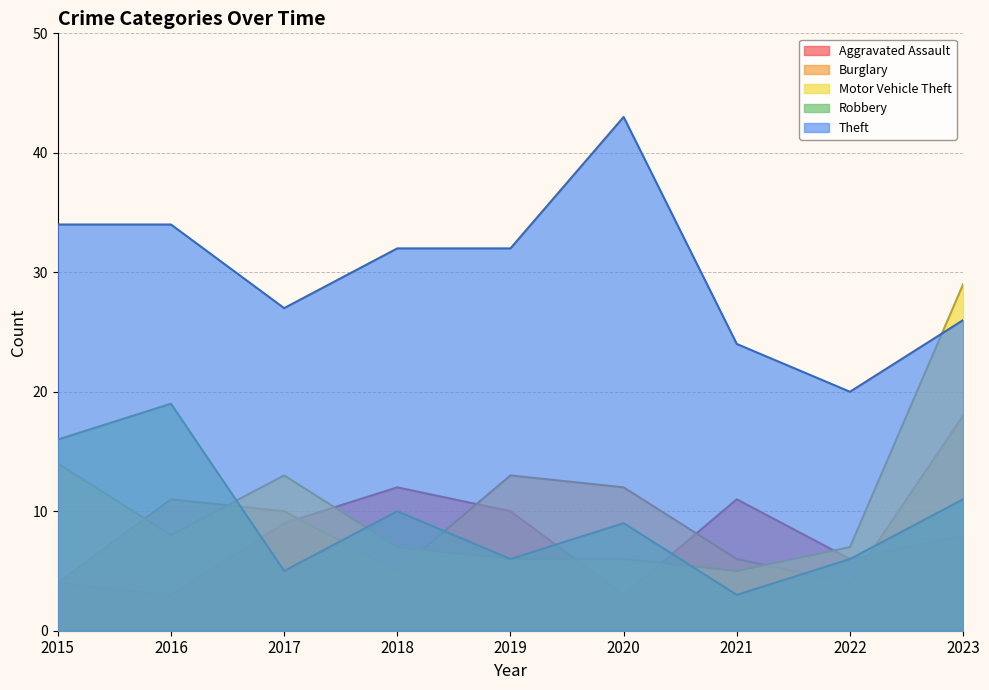

Reading right to left, extract all data points from this chart.

Aggravated Assault: 8	6	11	3	10	12	9	3	4
Burglary: 18	4	6	12	13	5	10	11	4
Motor Vehicle Theft: 29	7	5	6	6	7	13	8	14
Robbery: 11	6	3	9	6	10	5	19	16
Theft: 26	20	24	43	32	32	27	34	34